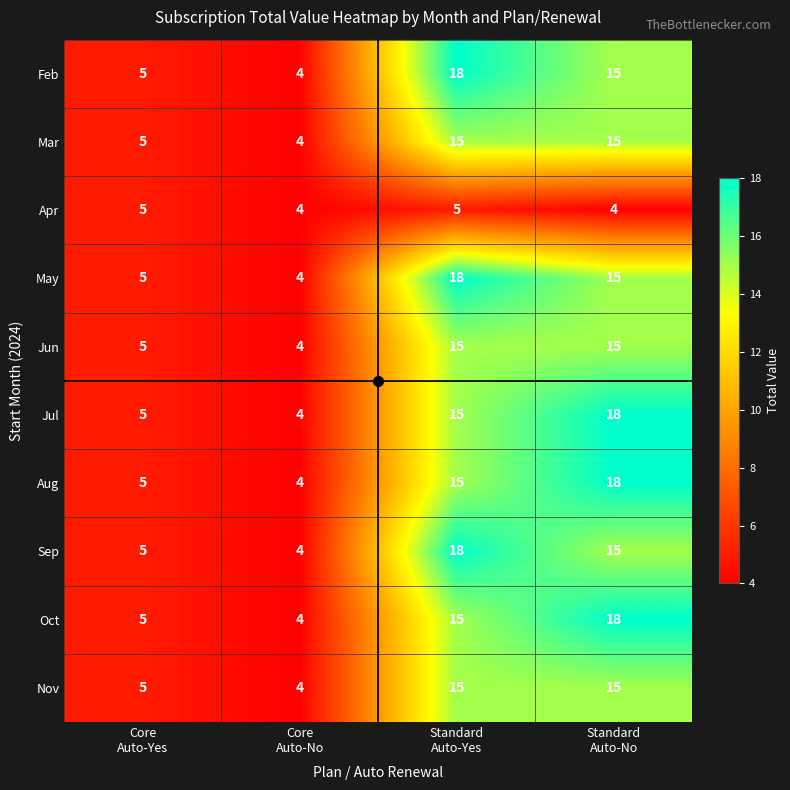

What is the lowest value of the Jun series?

4